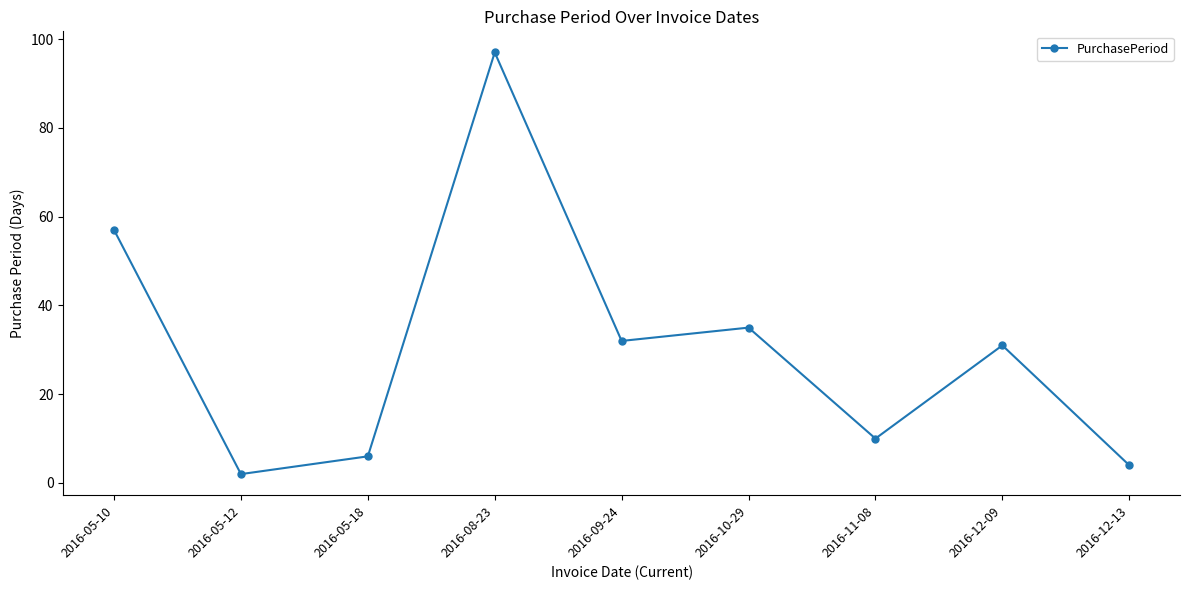

What is the minimum value shown in the chart?

2